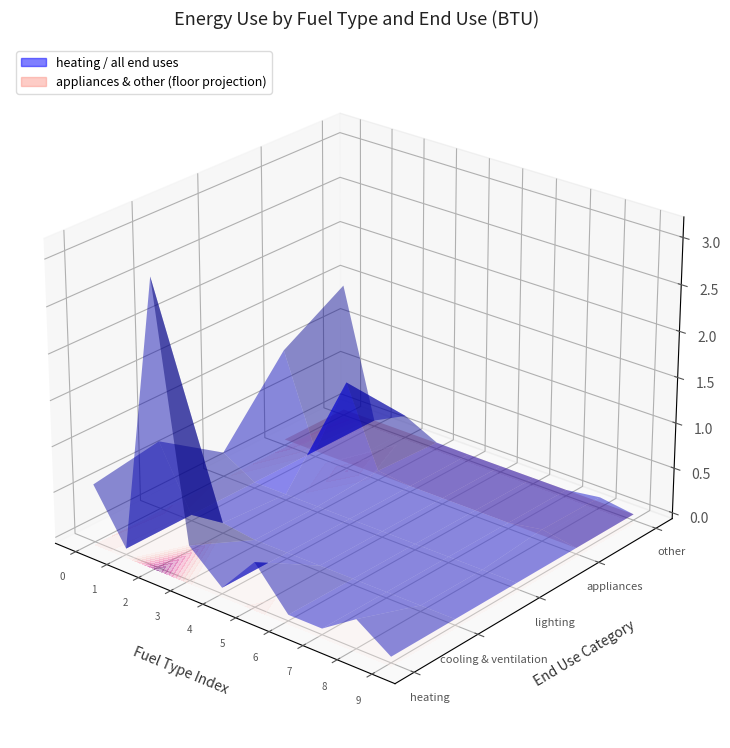

Reading left to right, extract all data points from this chart.

heating: electricity (BTU)=570846312182741.1	coal (BTU)=0.0	natural gas (BTU)=3041258452622673.5	petroleum diesel (BTU)=317514197969543.1	heat (BTU)=0.0	biomass (BTU)=423663924703891.6	kerosene (BTU)=0.0	heavy or residual fuel oil (BTU)=0.0	LPG propane or butane (BTU)=250290818104906.9	hydrogen (BTU)=0.0
cooling & ventilation: electricity (BTU)=688884814720812.2	coal (BTU)=0.0	natural gas (BTU)=48528542301184.4	petroleum diesel (BTU)=0.0	heat (BTU)=0.0	biomass (BTU)=0.0	kerosene (BTU)=0.0	heavy or residual fuel oil (BTU)=0.0	LPG propane or butane (BTU)=0.0	hydrogen (BTU)=0.0
lighting: electricity (BTU)=205165707275803.7	coal (BTU)=0.0	natural gas (BTU)=0.0	petroleum diesel (BTU)=0.0	heat (BTU)=0.0	biomass (BTU)=0.0	kerosene (BTU)=0.0	heavy or residual fuel oil (BTU)=0.0	LPG propane or butane (BTU)=0.0	hydrogen (BTU)=0.0
appliances: electricity (BTU)=1025235659898476.9	coal (BTU)=0.0	natural gas (BTU)=912280672588832.5	petroleum diesel (BTU)=39892575296108.3	heat (BTU)=0.0	biomass (BTU)=0.0	kerosene (BTU)=0.0	heavy or residual fuel oil (BTU)=0.0	LPG propane or butane (BTU)=65484008460236.9	hydrogen (BTU)=0.0
other: electricity (BTU)=1437039651438240.2	coal (BTU)=0.0	natural gas (BTU)=184377374788494.1	petroleum diesel (BTU)=6120247884940.8	heat (BTU)=0.0	biomass (BTU)=0.0	kerosene (BTU)=0.0	heavy or residual fuel oil (BTU)=0.0	LPG propane or butane (BTU)=54349147208121.8	hydrogen (BTU)=0.0